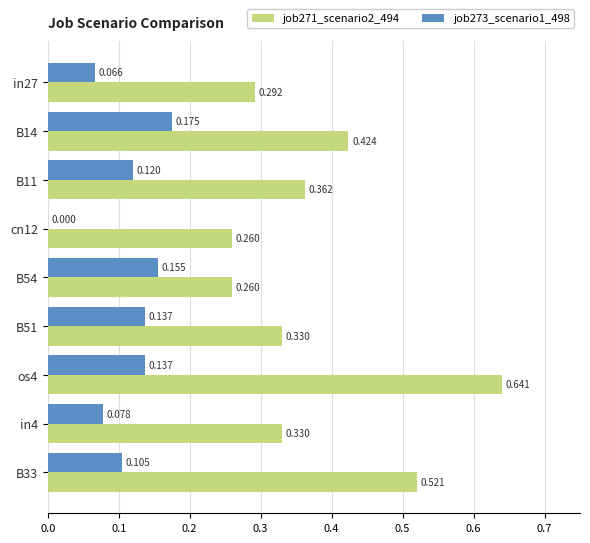

What are all the series names shown in the legend?

job271_scenario2_494, job273_scenario1_498